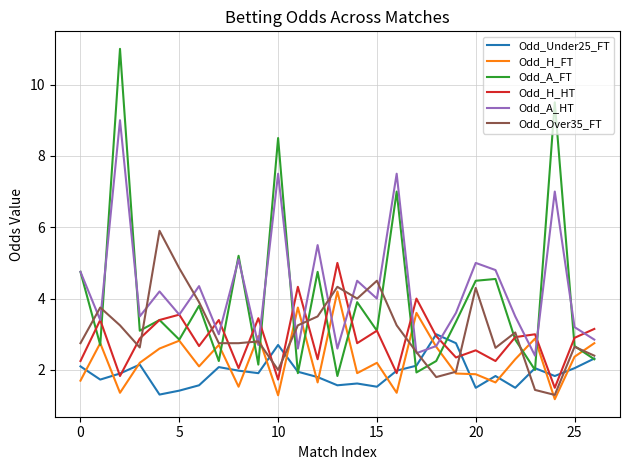

Rank the series by their maximum value, from lowest to highest.

Odd_Under25_FT, Odd_H_FT, Odd_H_HT, Odd_Over35_FT, Odd_A_HT, Odd_A_FT